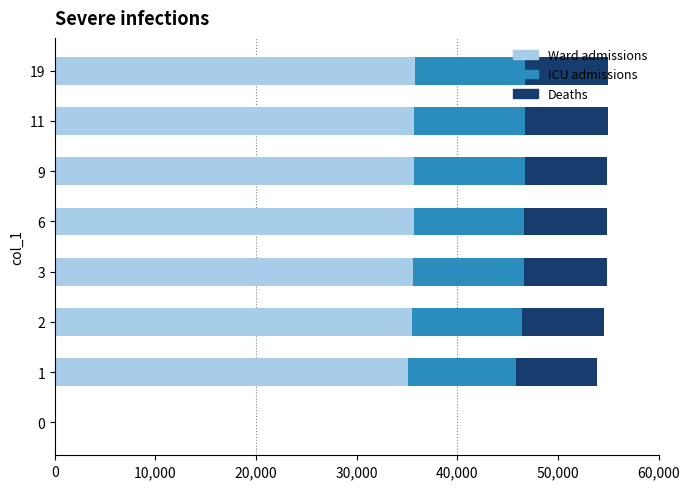

The value of Ward admissions at 2 is 53202.0. True or false?

False